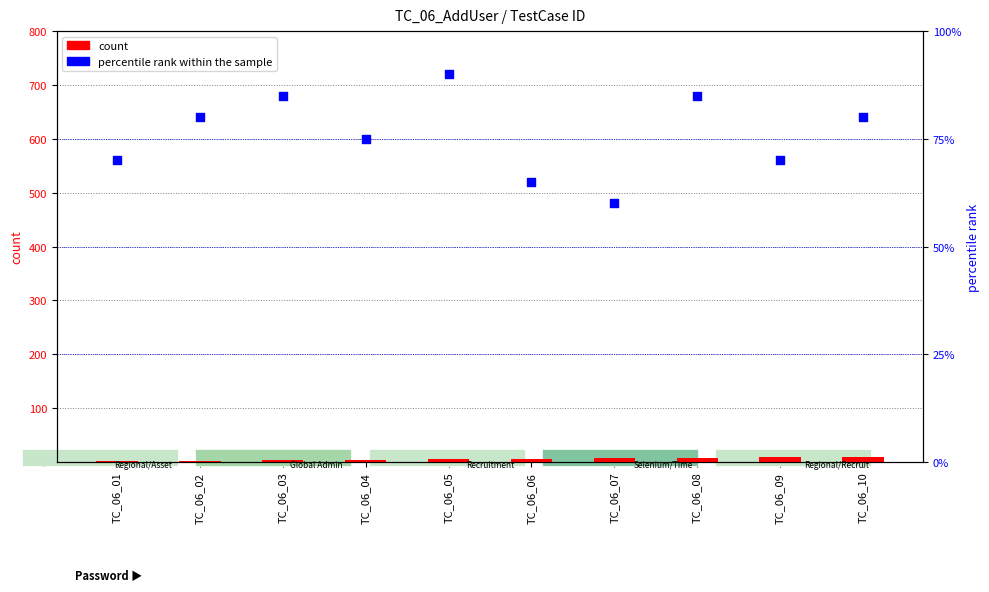

What are all the series names shown in the legend?

count, percentile rank within the sample